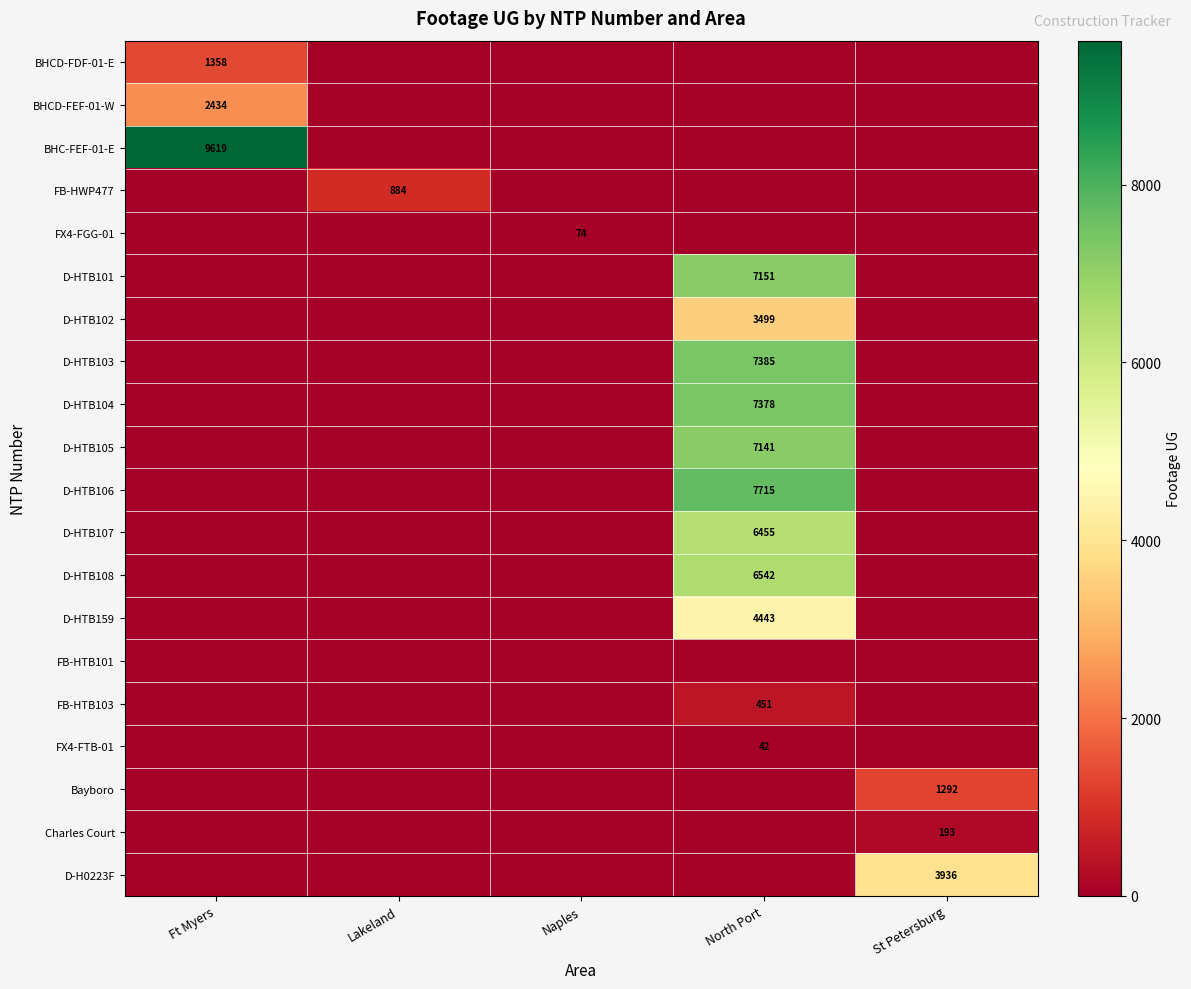

The FX4-FGG-01 series shows -47 at North Port. True or false?

False